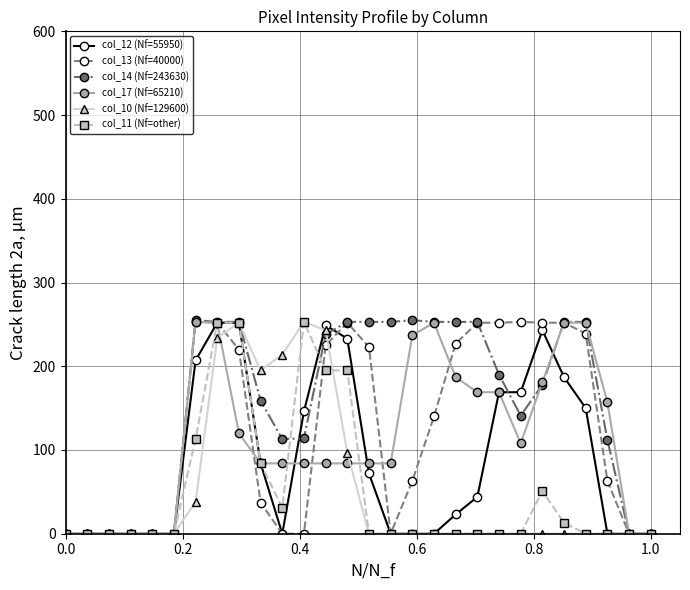

True or false: col_14 (Nf=243630) has more than 0 points higher than both neighbors.

True